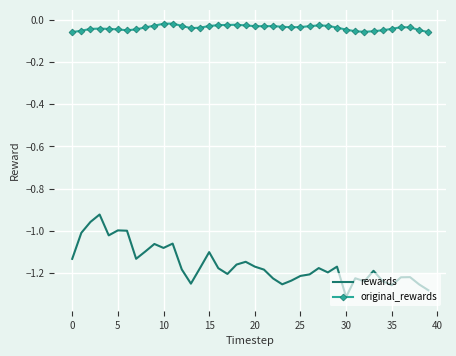

What is the difference between the maximum and minimum values in the rewards series?

0.4